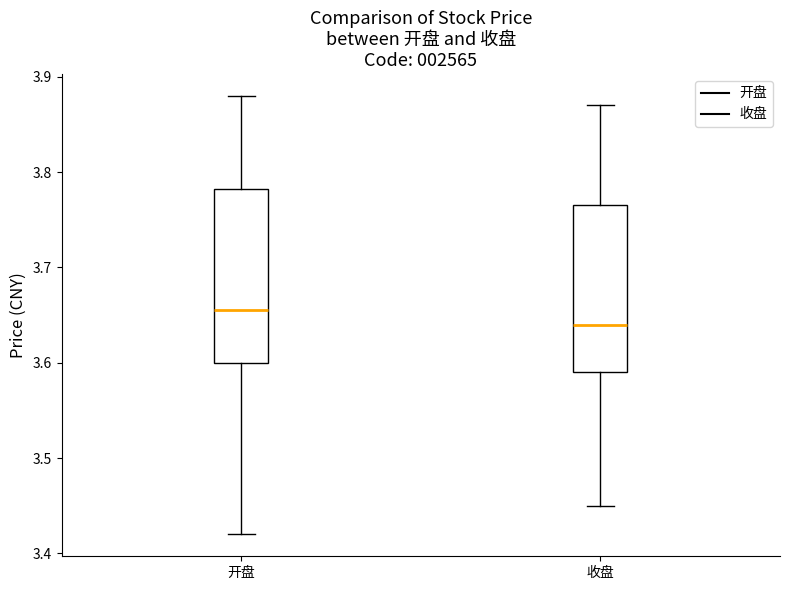

Where is the upper edge of the box for 开盘 on the y-axis? The values are not printed on the chart, so give them approximately, as read against the axis.

3.78